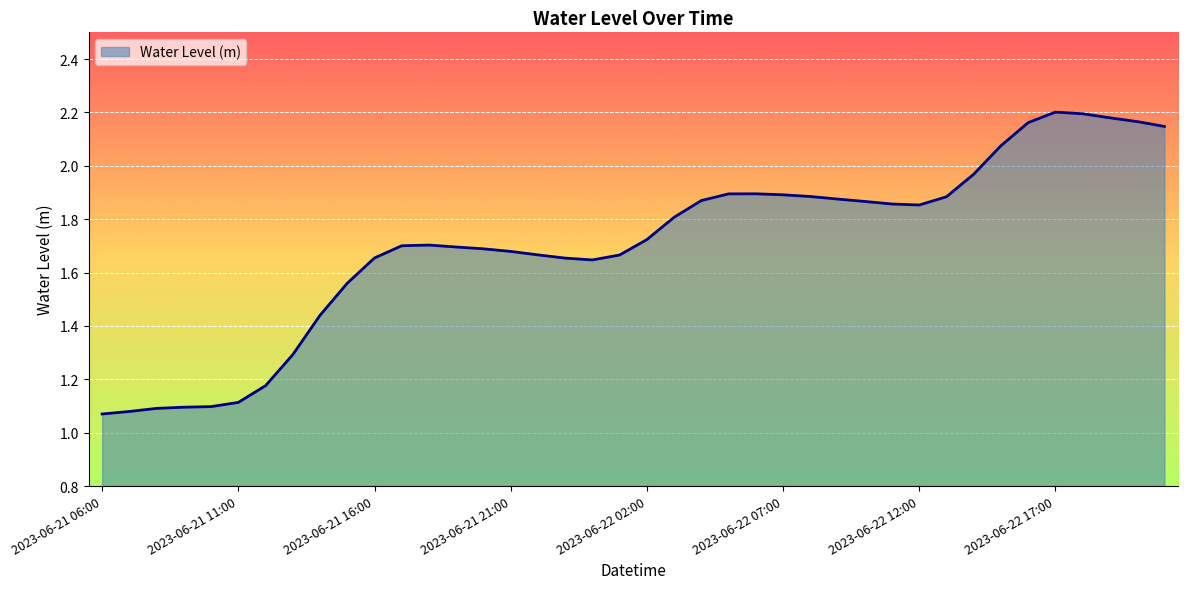

How many categories are shown in the chart?

40